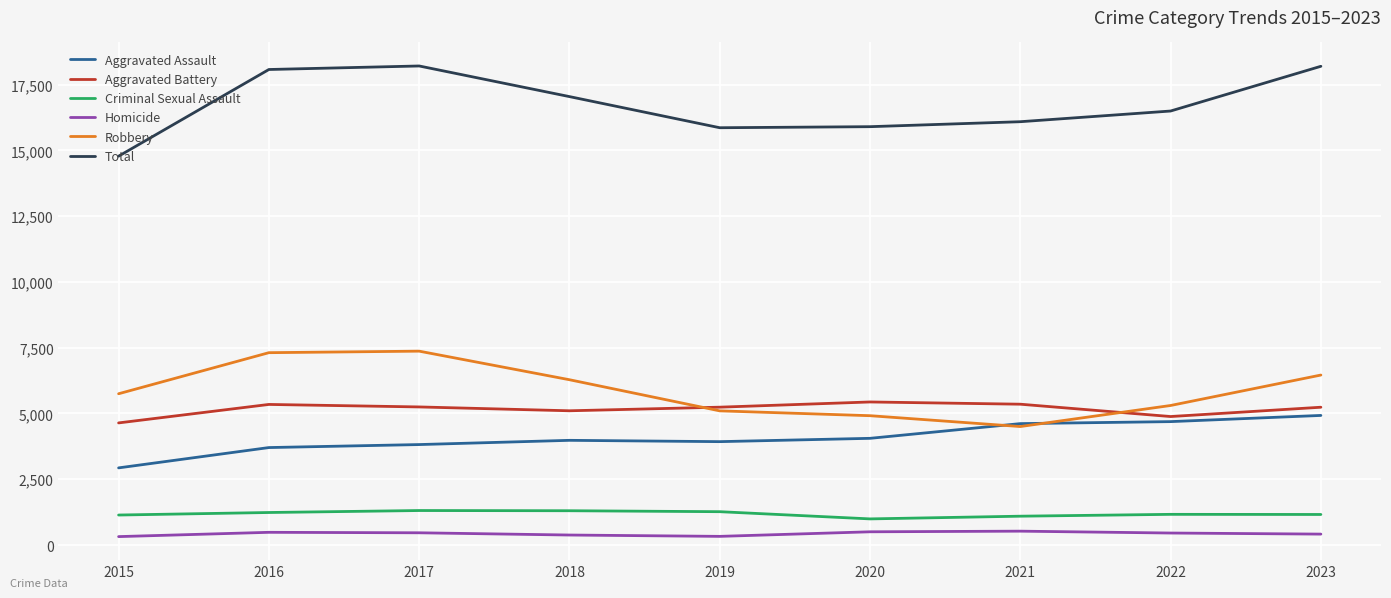

True or false: Criminal Sexual Assault and Aggravated Battery cross at least once.

False